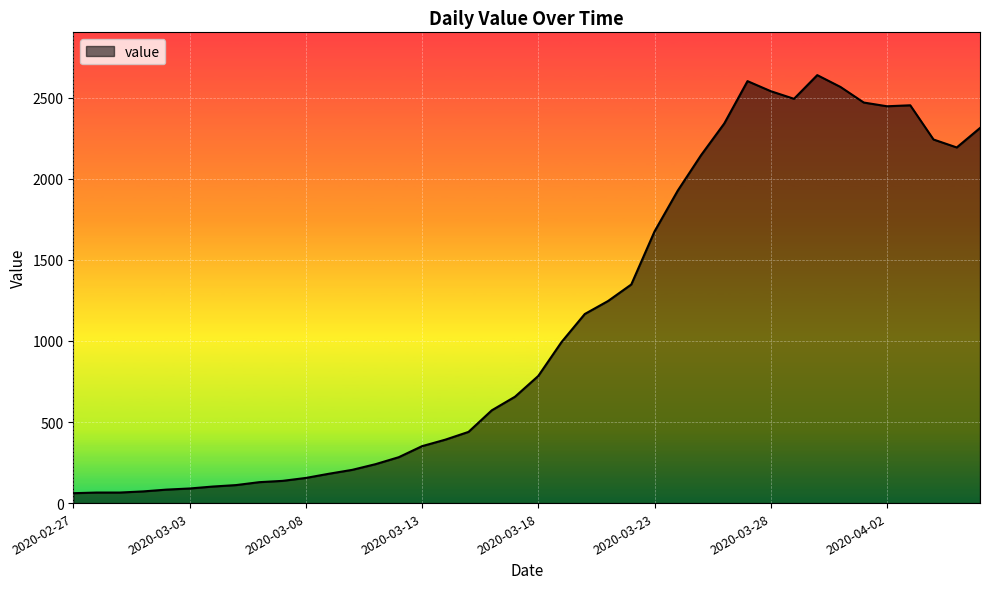

What is the smallest value displayed?

61